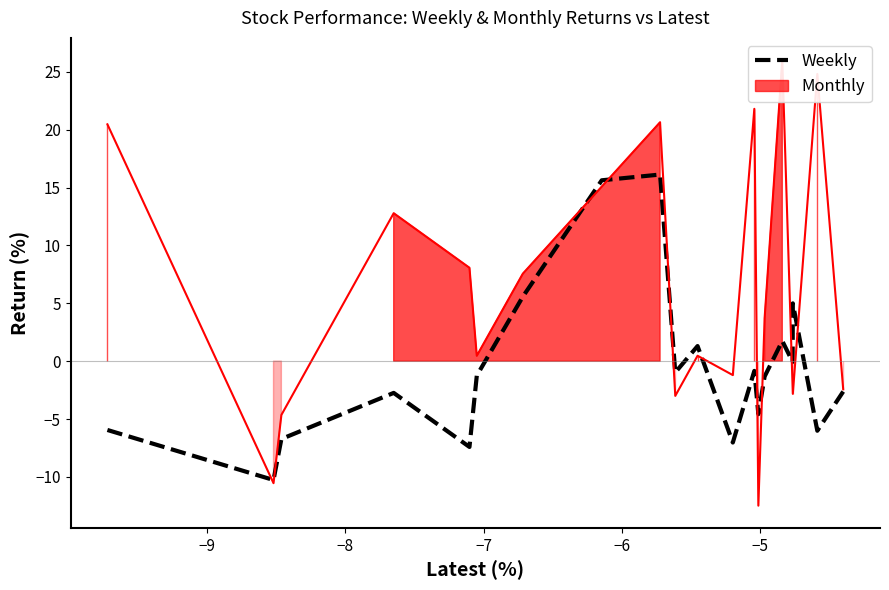

How many values are below -1?

11